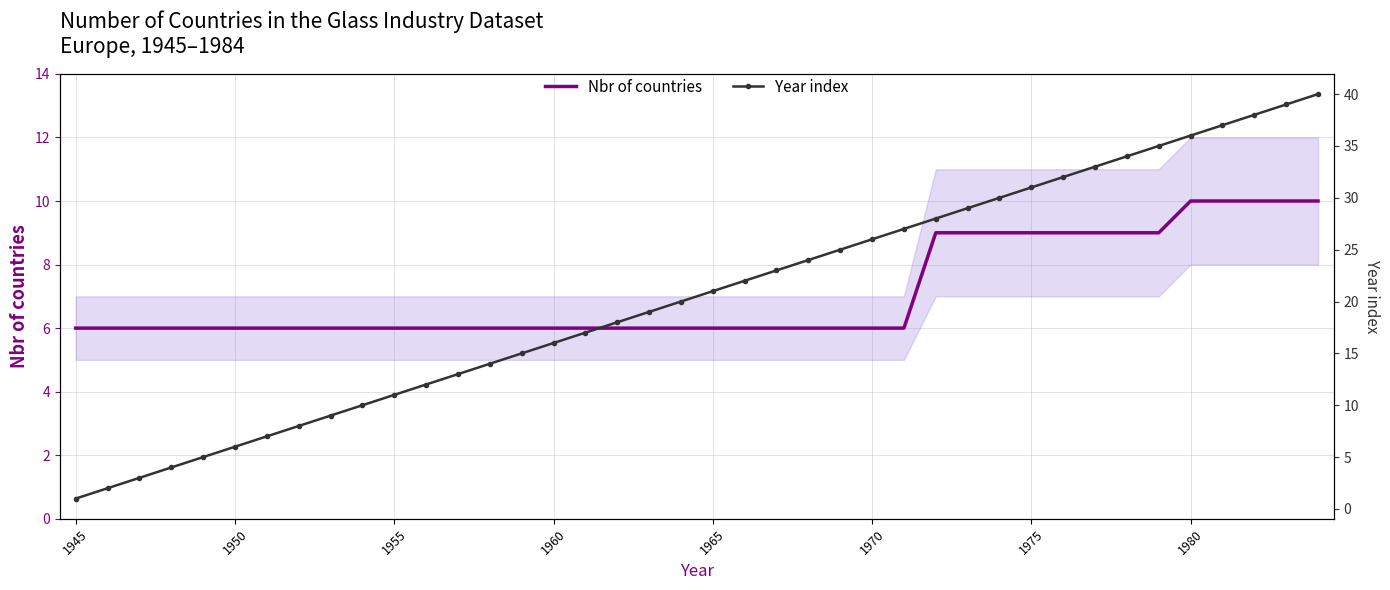

True or false: Year index and Nbr of countries intersect in this chart.

False